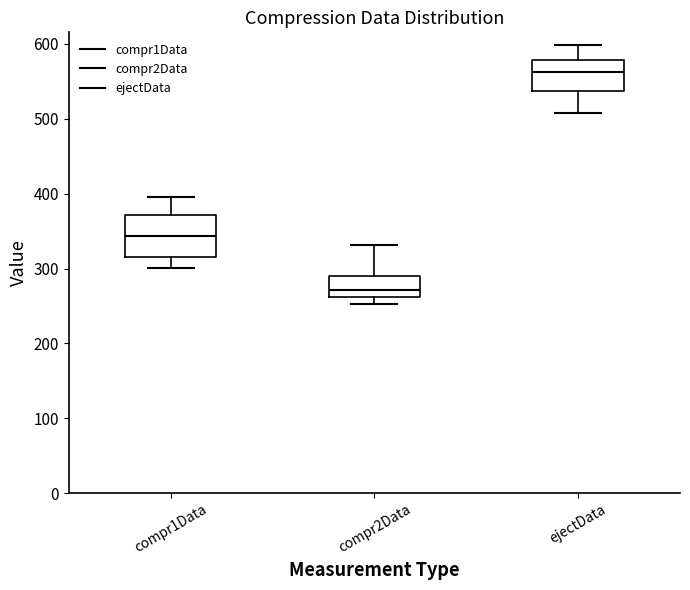

Which box has the highest median line?

ejectData